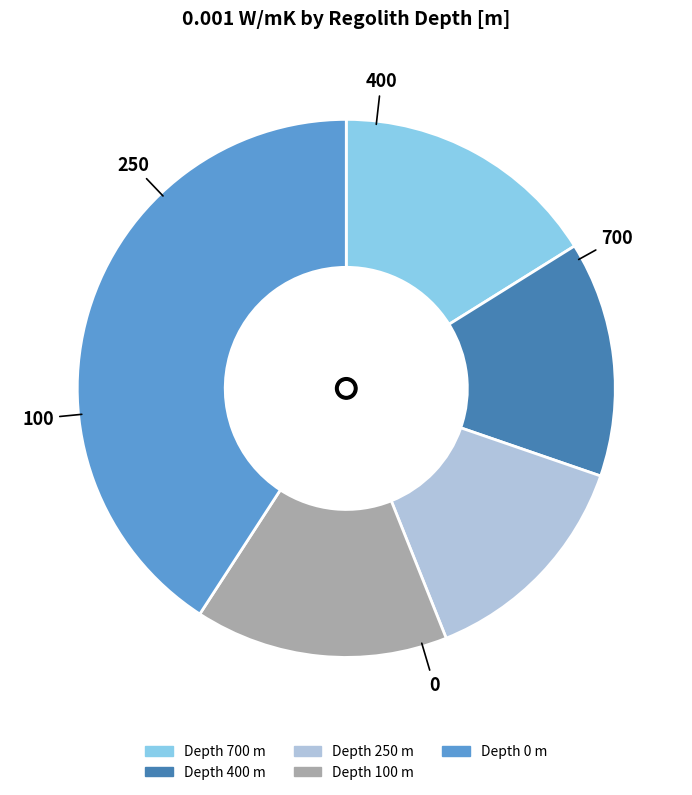

Is there a majority slice in this chart?

No